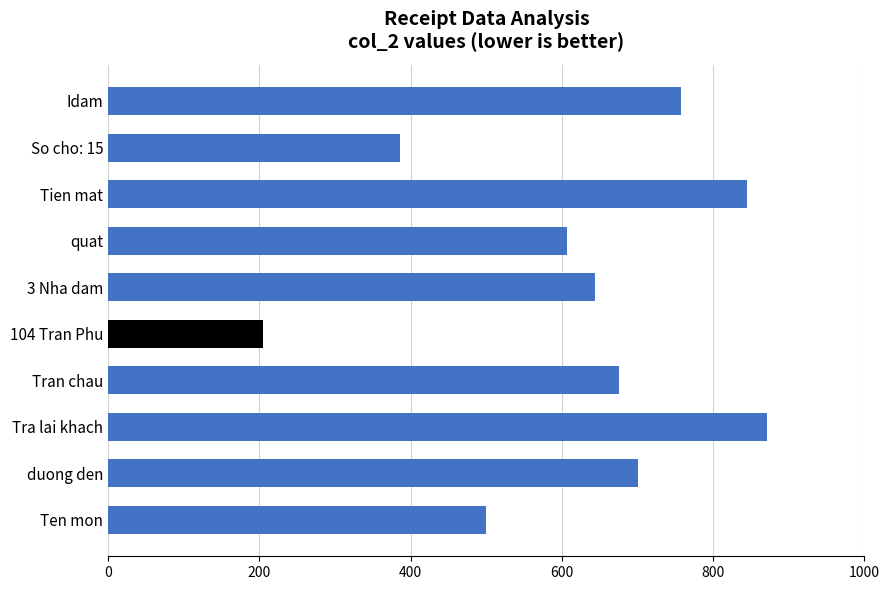

The chart shows a value of 1009 at duong den. True or false?

False